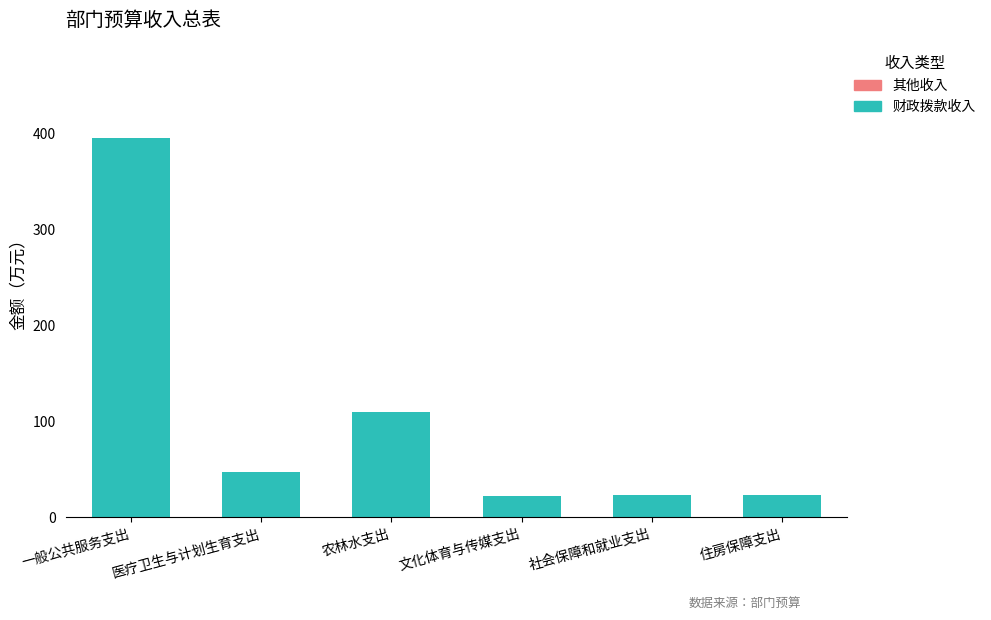

How many categories are shown in the chart?

6